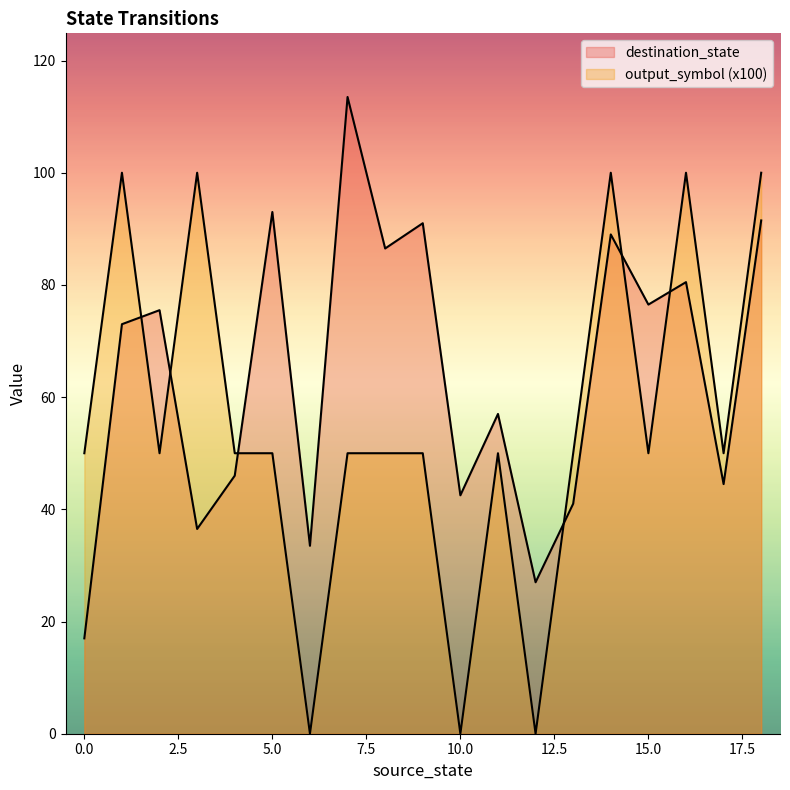

How many lines are shown in the chart?

2